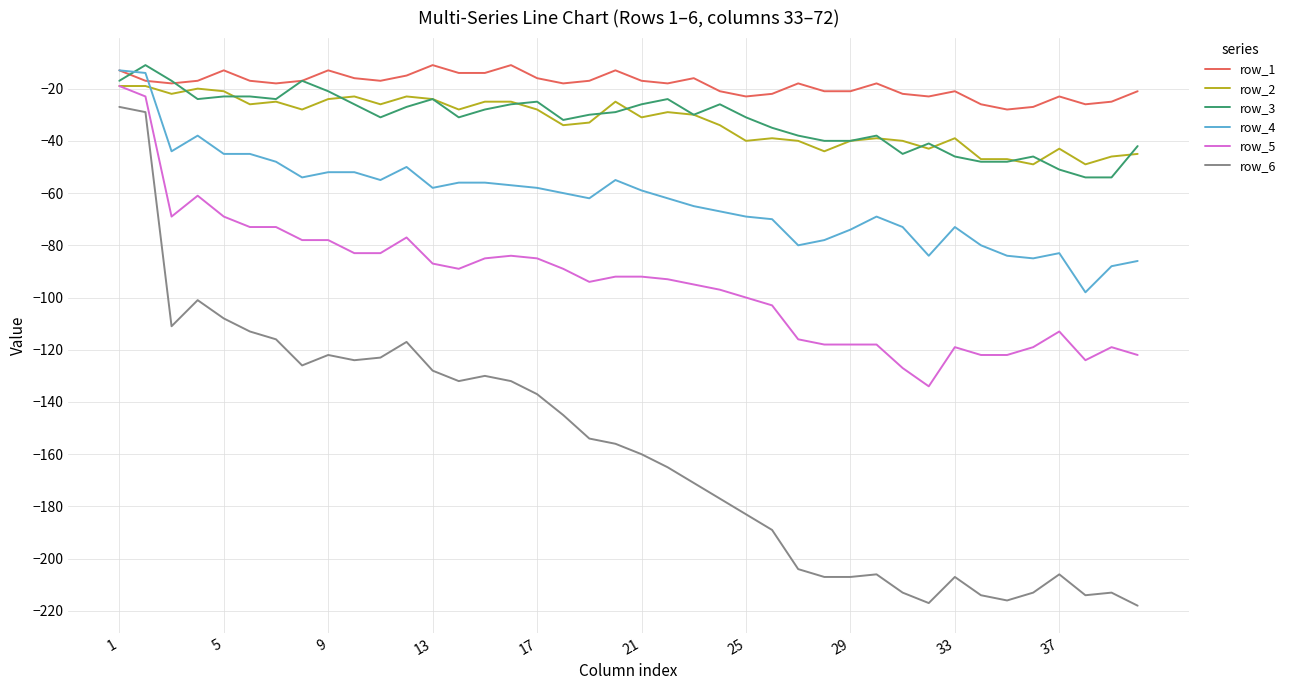

Which series has the widest spread of values?

row_6